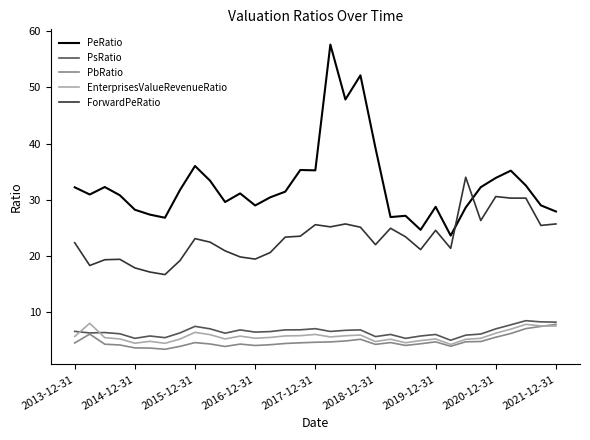

Which series has the largest total across all categories?

PeRatio